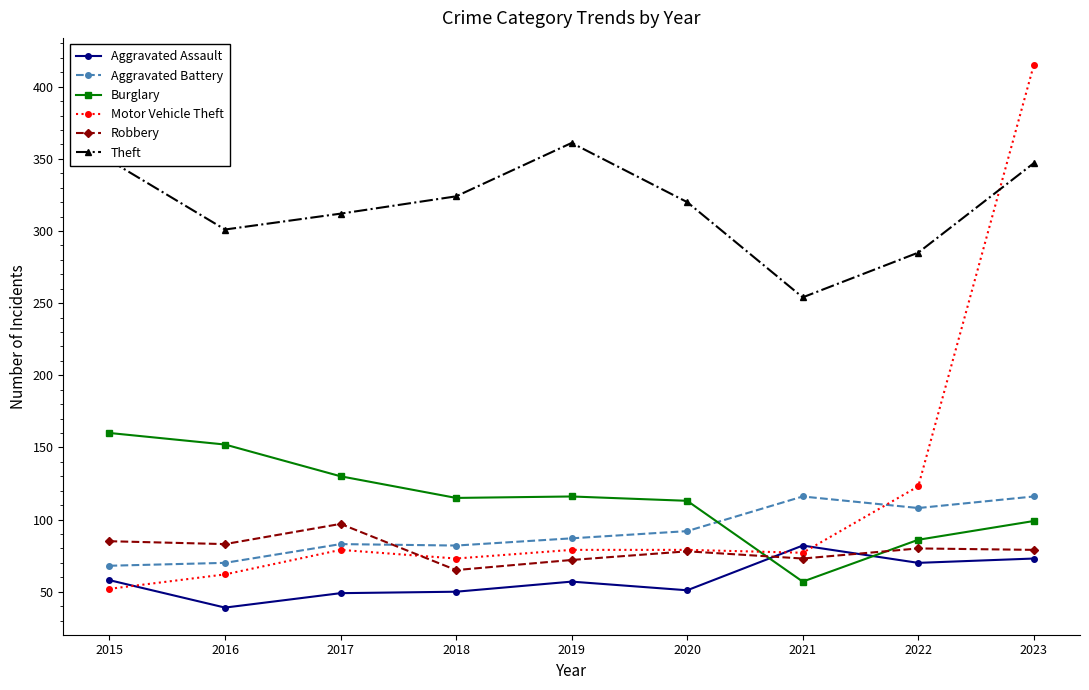

What is the difference between the highest and lowest values at 2022?

215